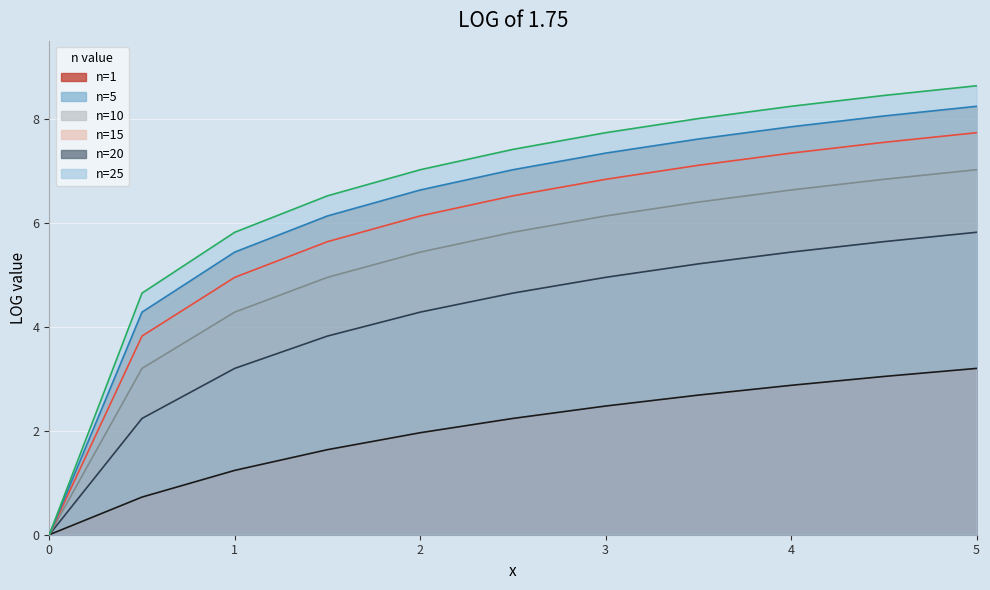

What is the total value across all series at 5.0?

40.7